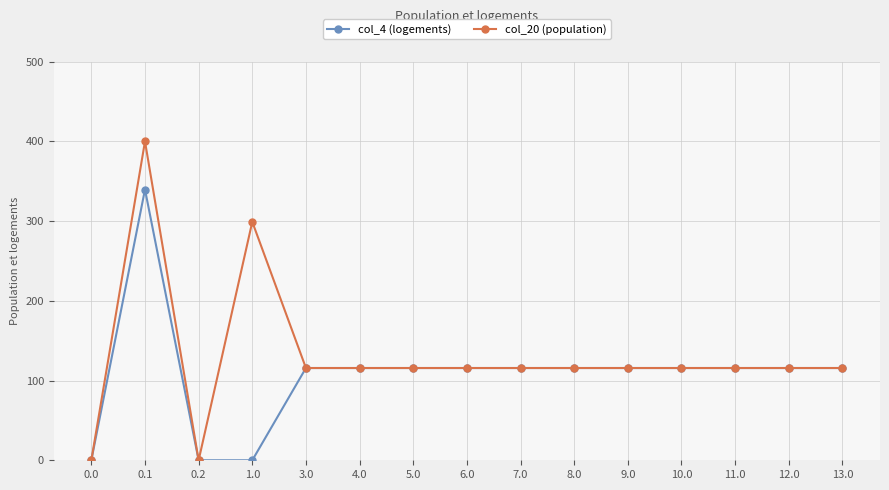

What position from the left is 0.0?

1